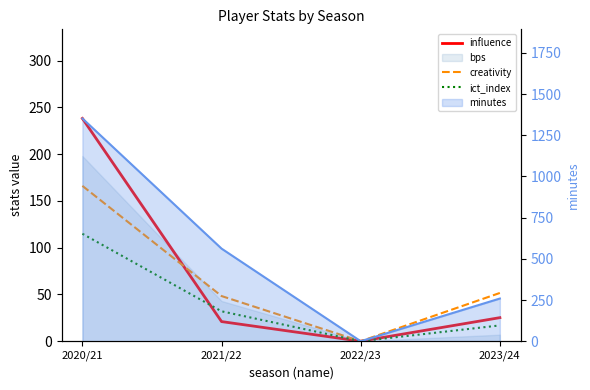

What value does the influence series have at 2023/24?

25.2